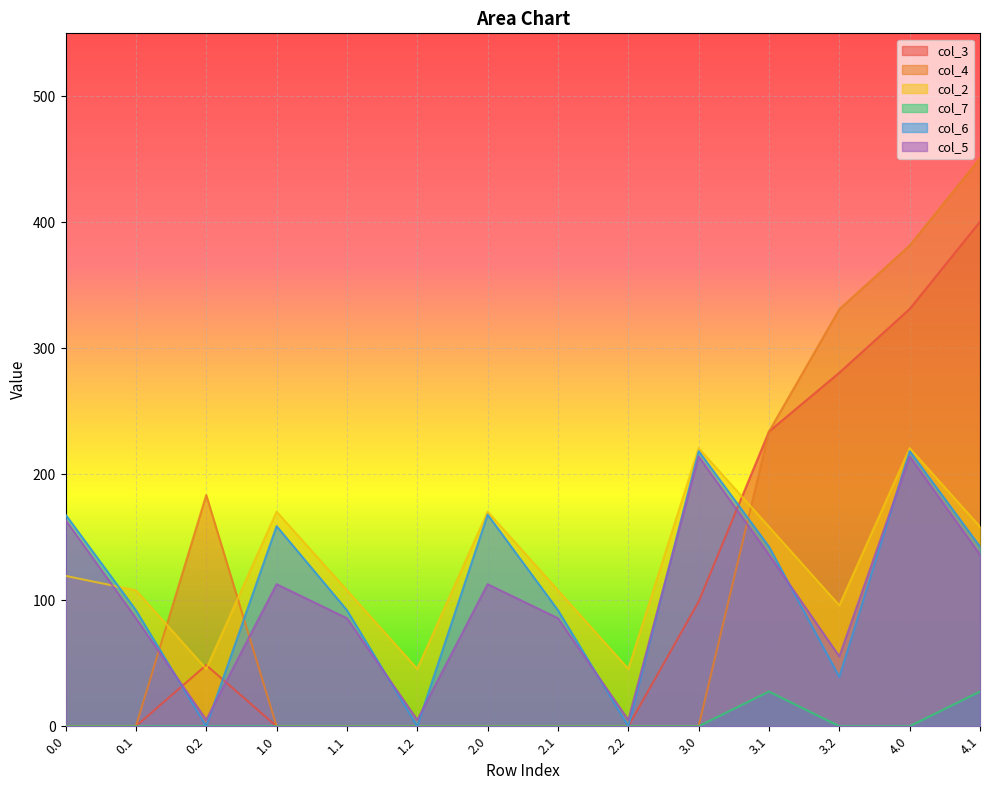

What is the spread (max minus min) of values at 1.1?

107.9